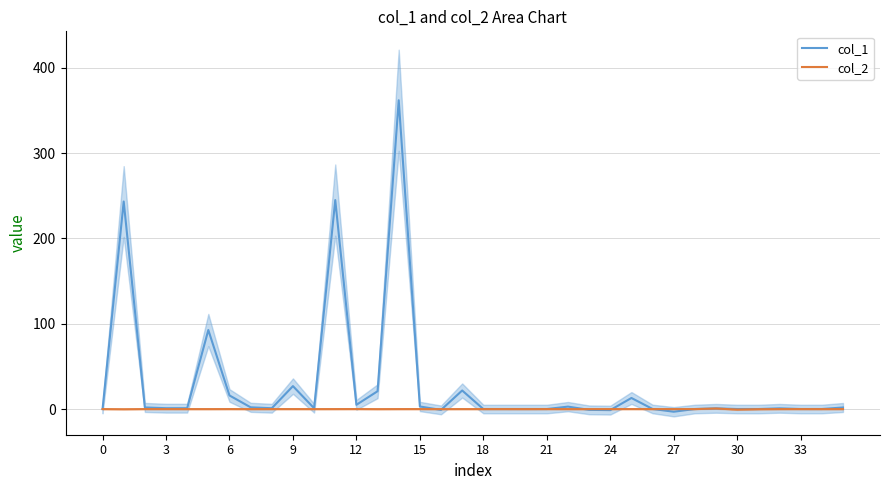

Which label corresponds to the largest value in the chart?

14